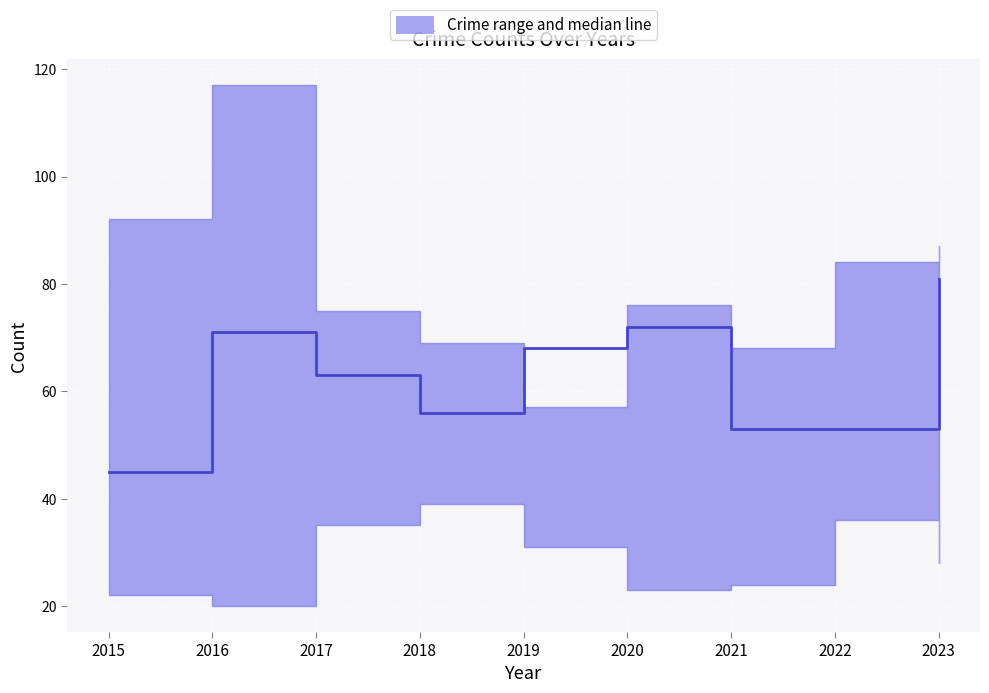

Which label corresponds to the smallest value in the chart?

2015